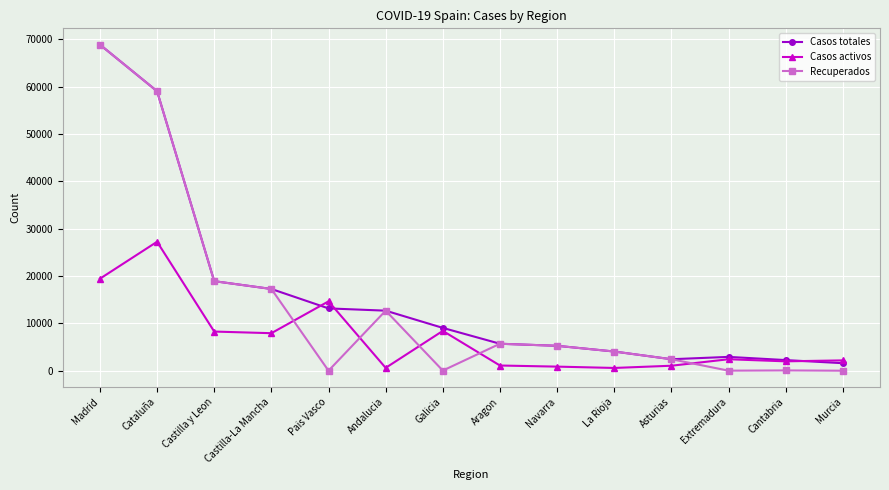

List the series in order of their overall mean, lowest first.

Casos activos, Recuperados, Casos totales